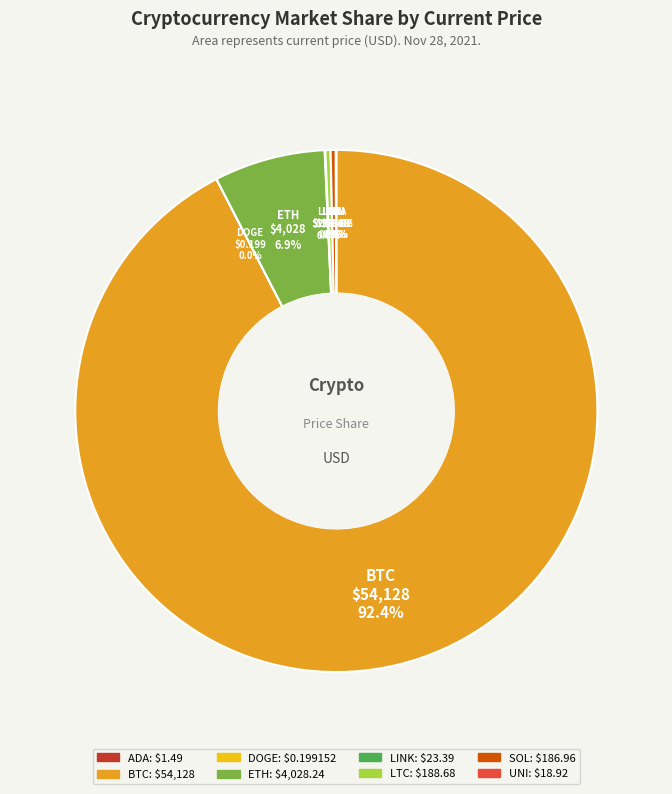

Is it true that ETH is 18% of the pie?

False